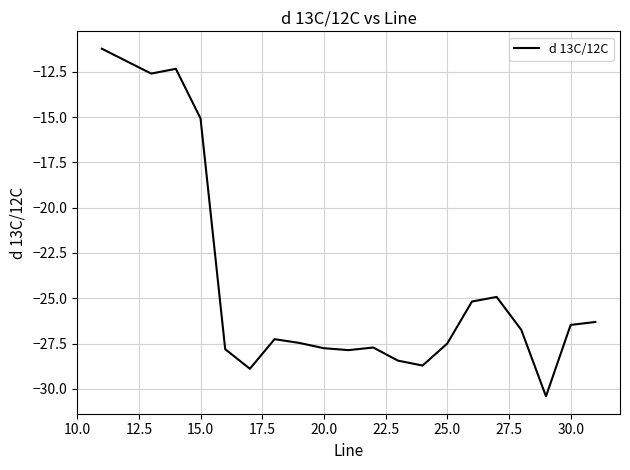

What is the greatest value displayed?

-11.2